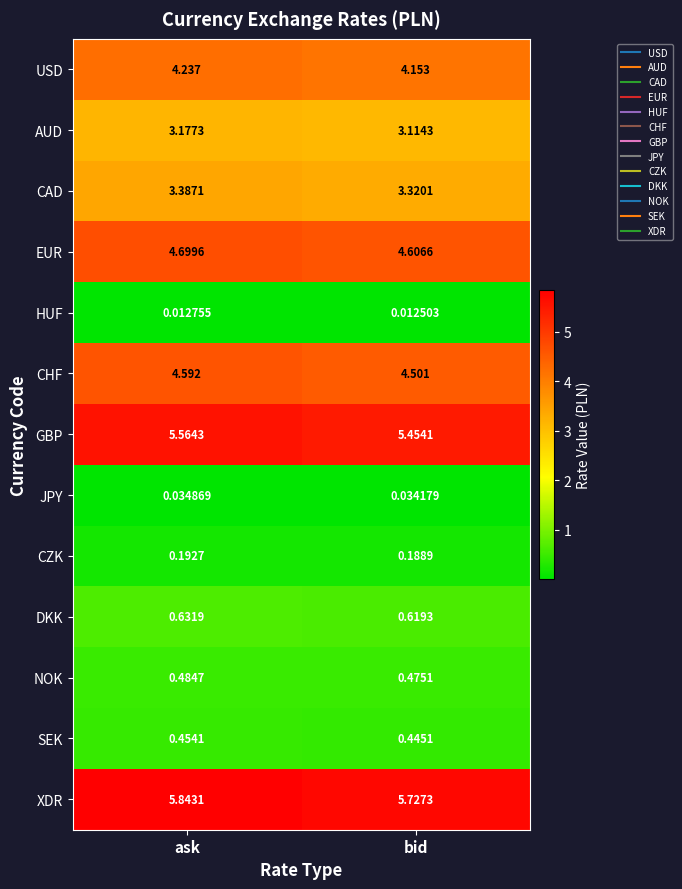

Which series changed the most between ask and bid?

XDR